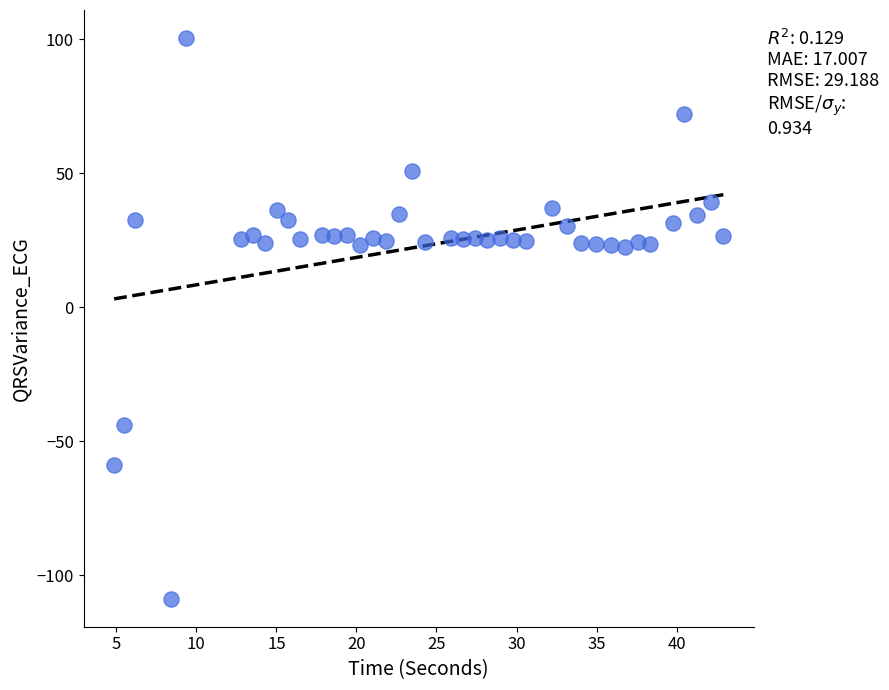

What is the range of Y values (max minus min)?

209.3